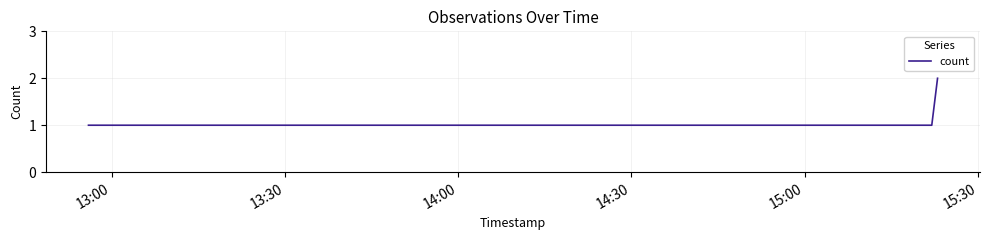

What is the sum of all values?

5